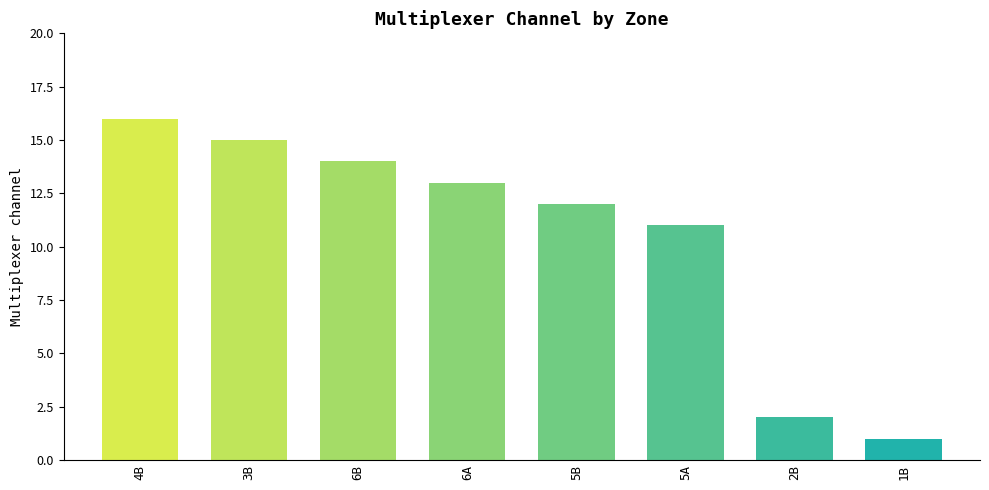

What is the ratio of the value at 5A to the value at 4B?

0.7